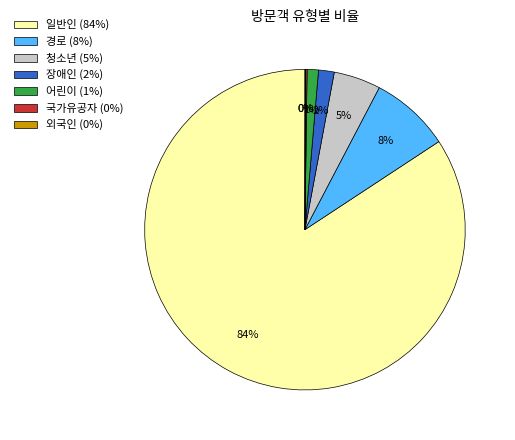

Does 어린이 (1%) represent more than half of the total?

No